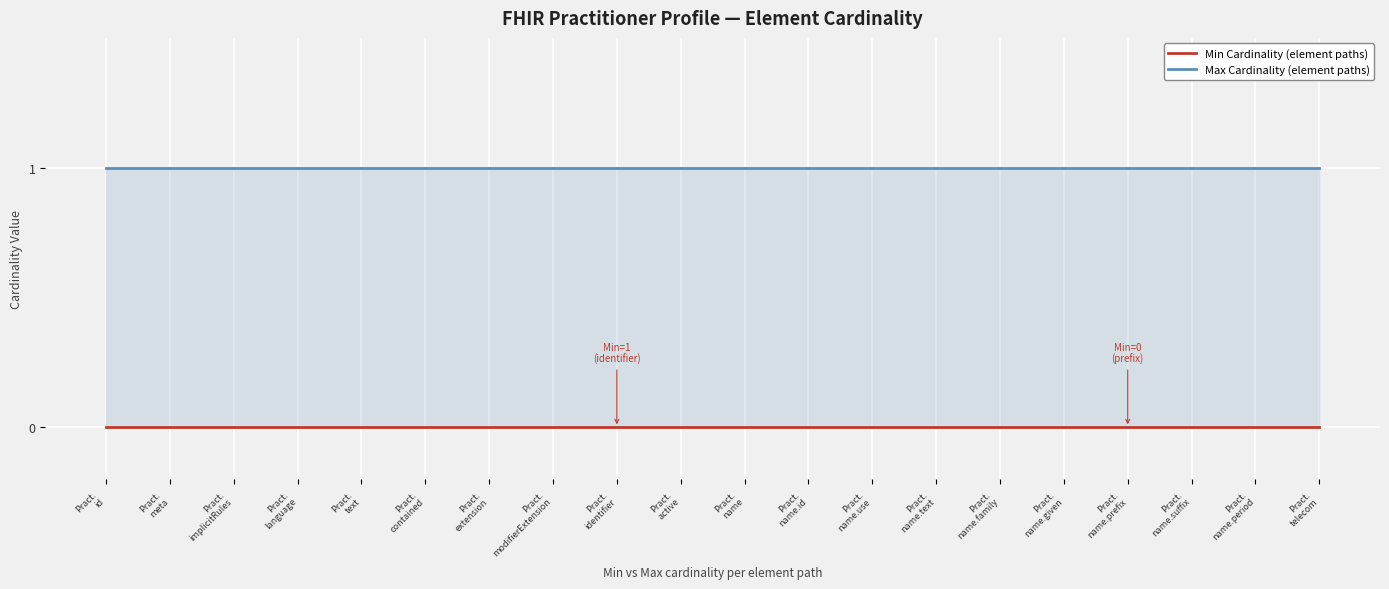

How many lines are shown in the chart?

2